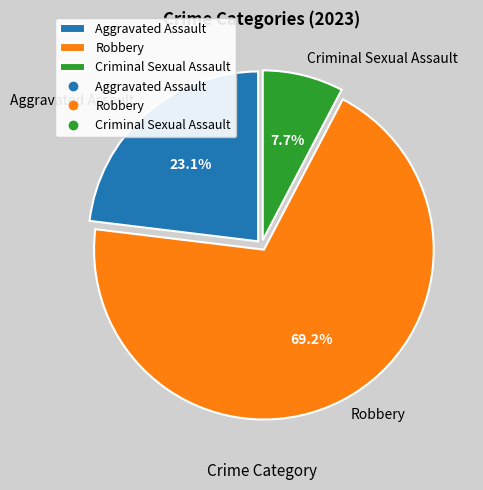

Is it true that Robbery is 62% of the pie?

False